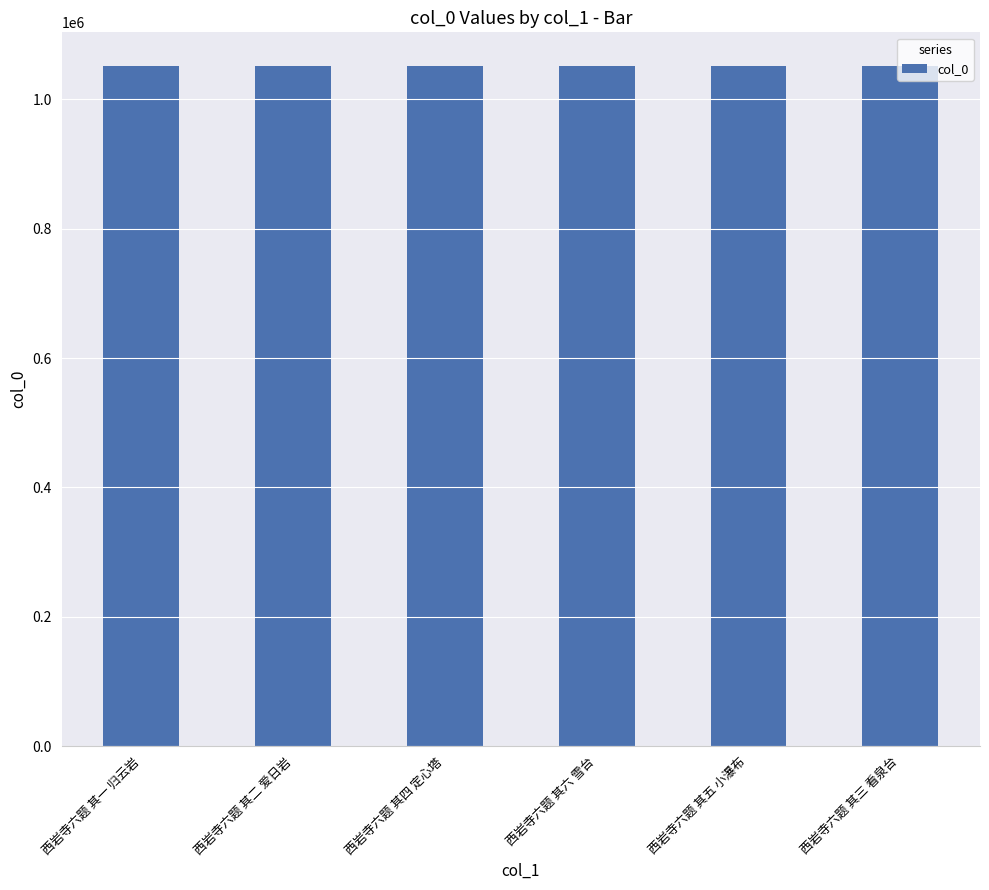

What is the ratio of the value at 西岩寺六题 其二 爱日岩 to the value at 西岩寺六题 其一 归云岩?

1.0